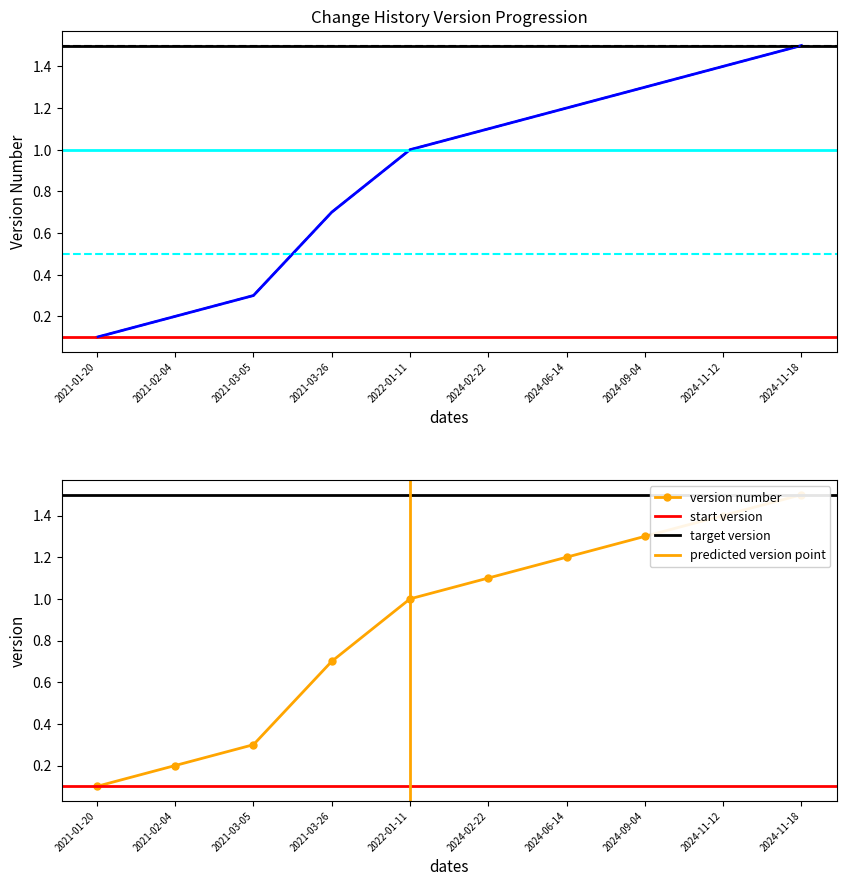

Does the chart have visible grid lines?

No